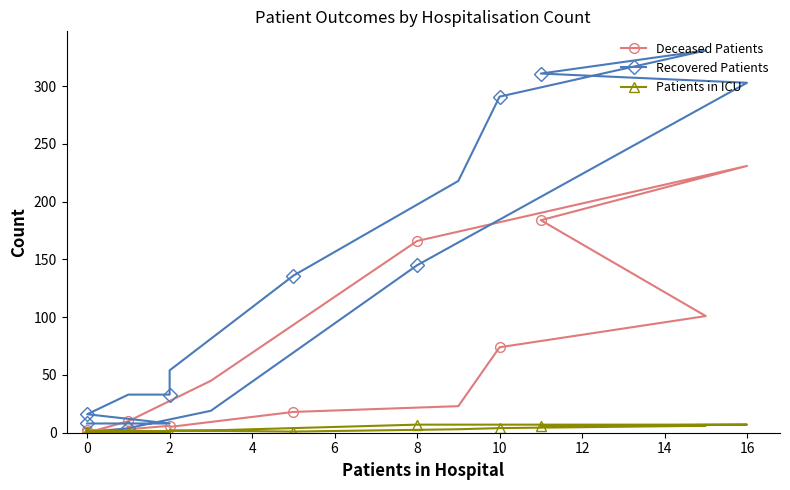

How many data points in Recovered Patients are less than 54?

8